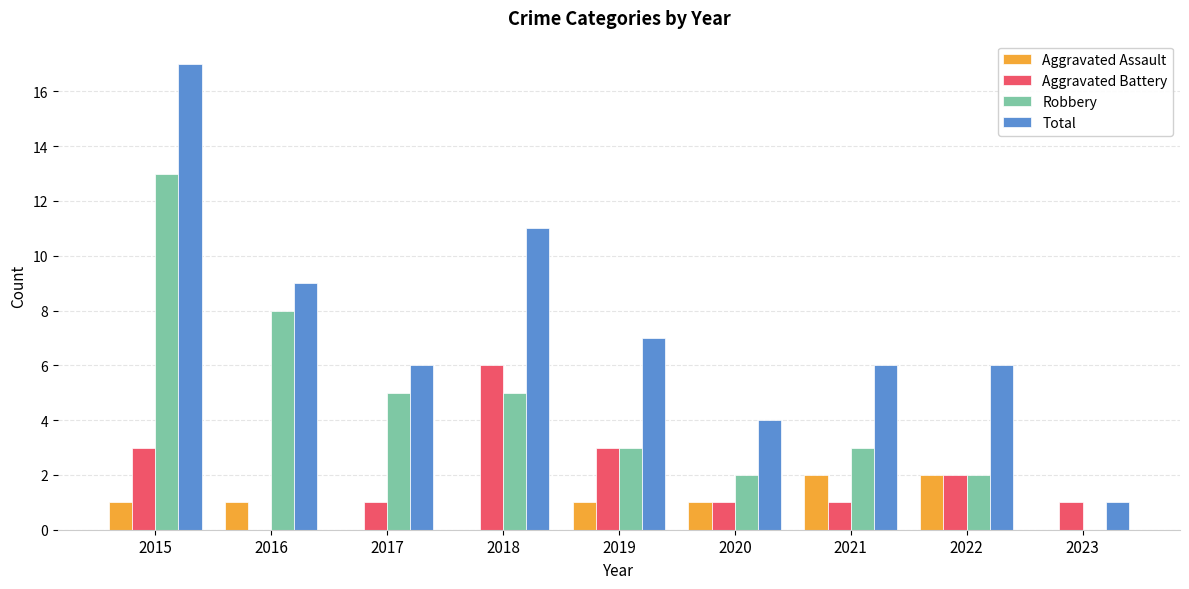

Count the number of data series in this chart.

4